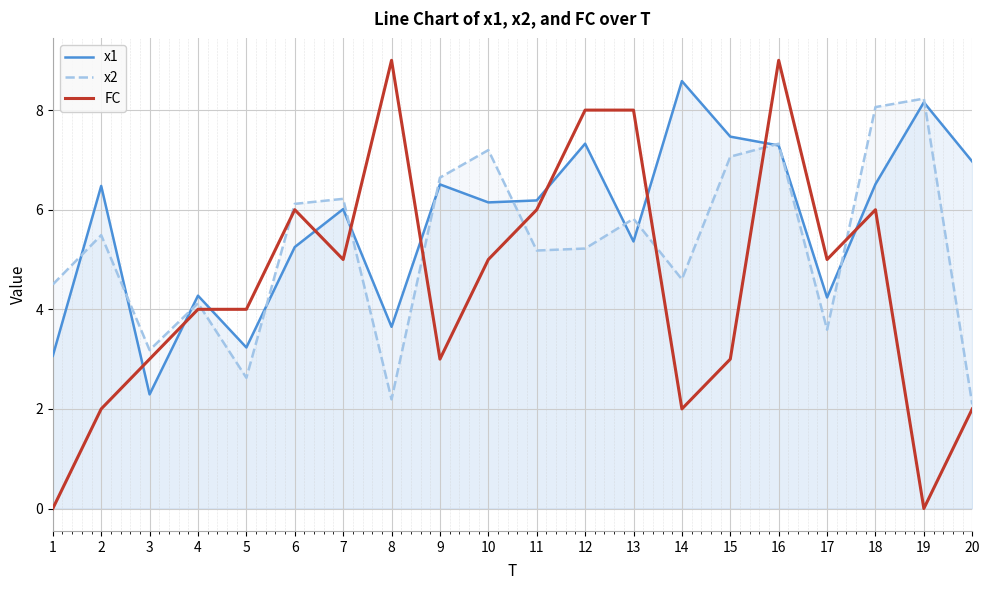

At which label is x1 closest to 5?

6